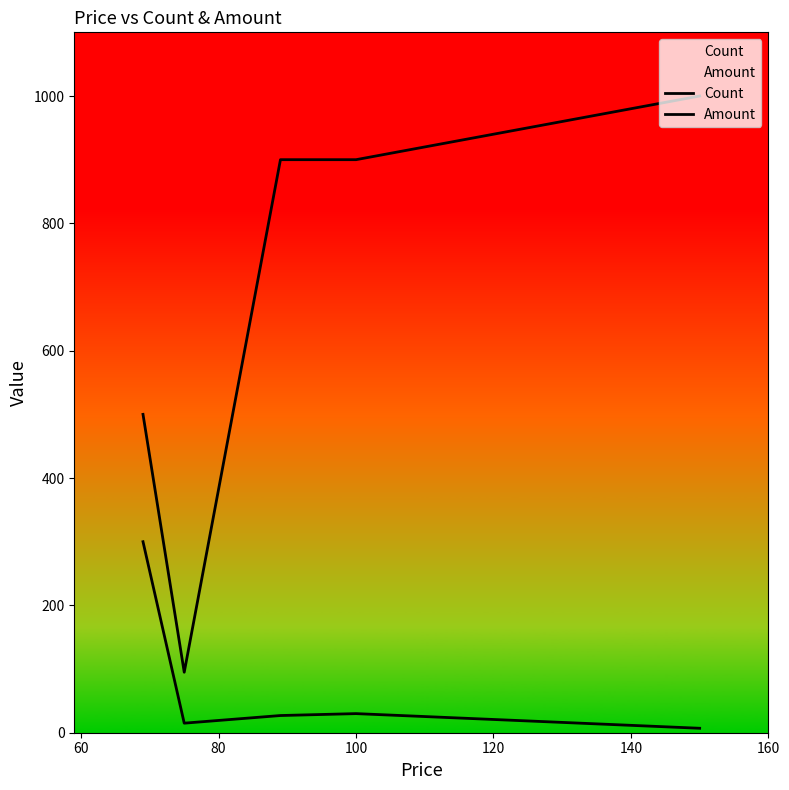

What is the difference between the second highest and minimum values in the Count series?

23